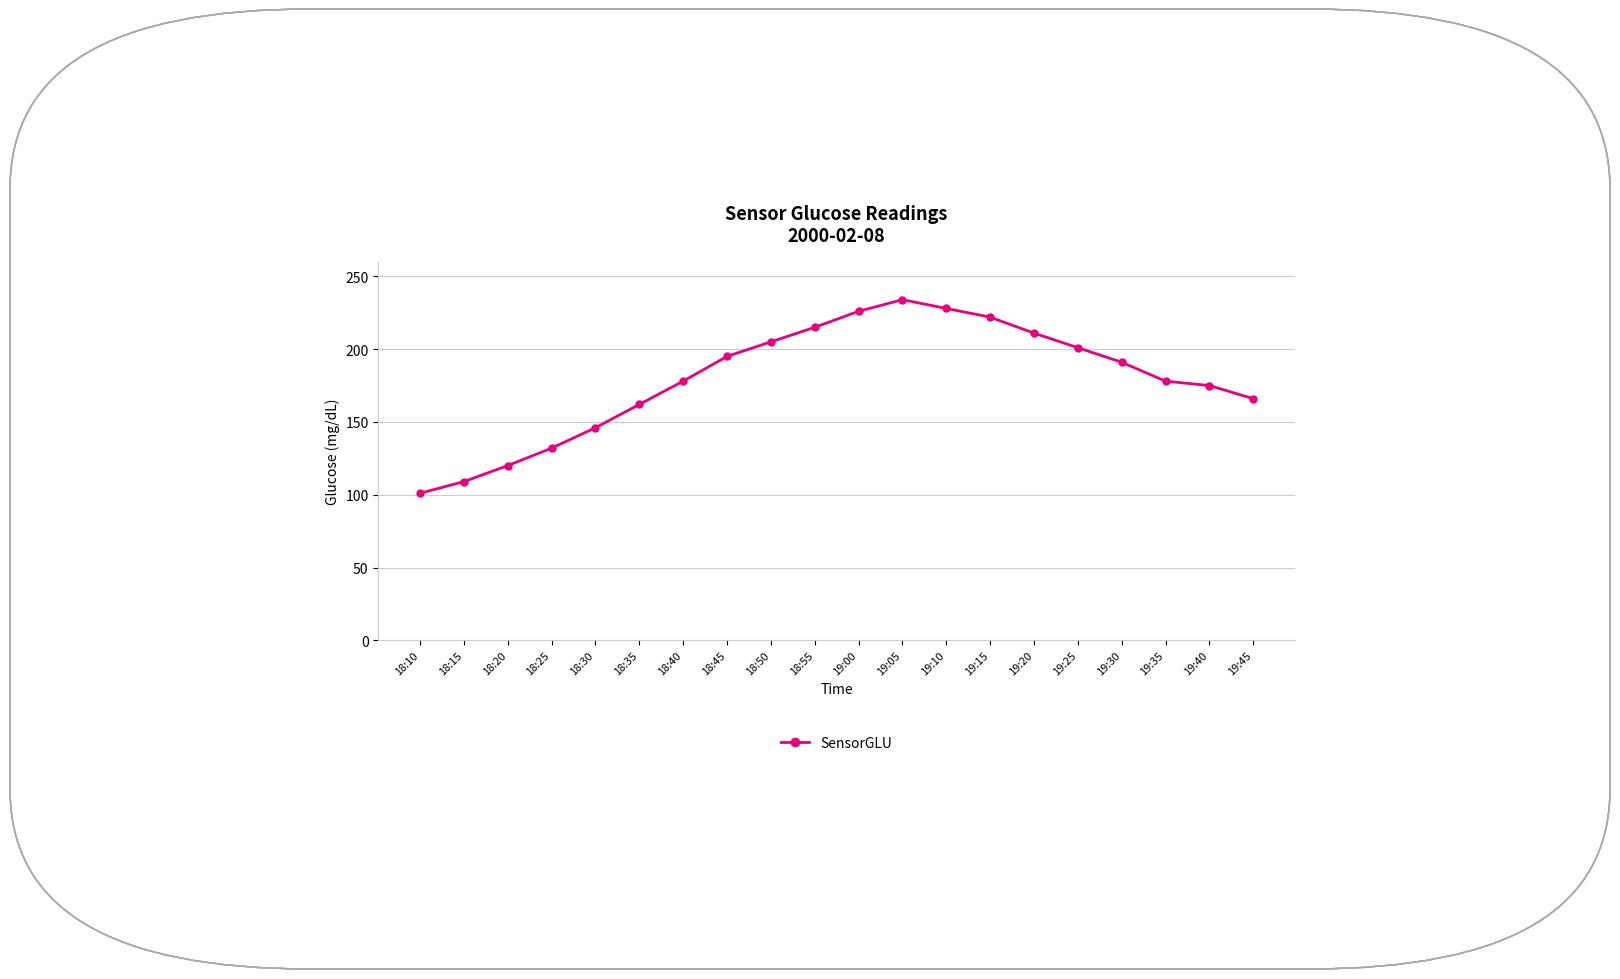

Which category has the highest value across all series?

19:05